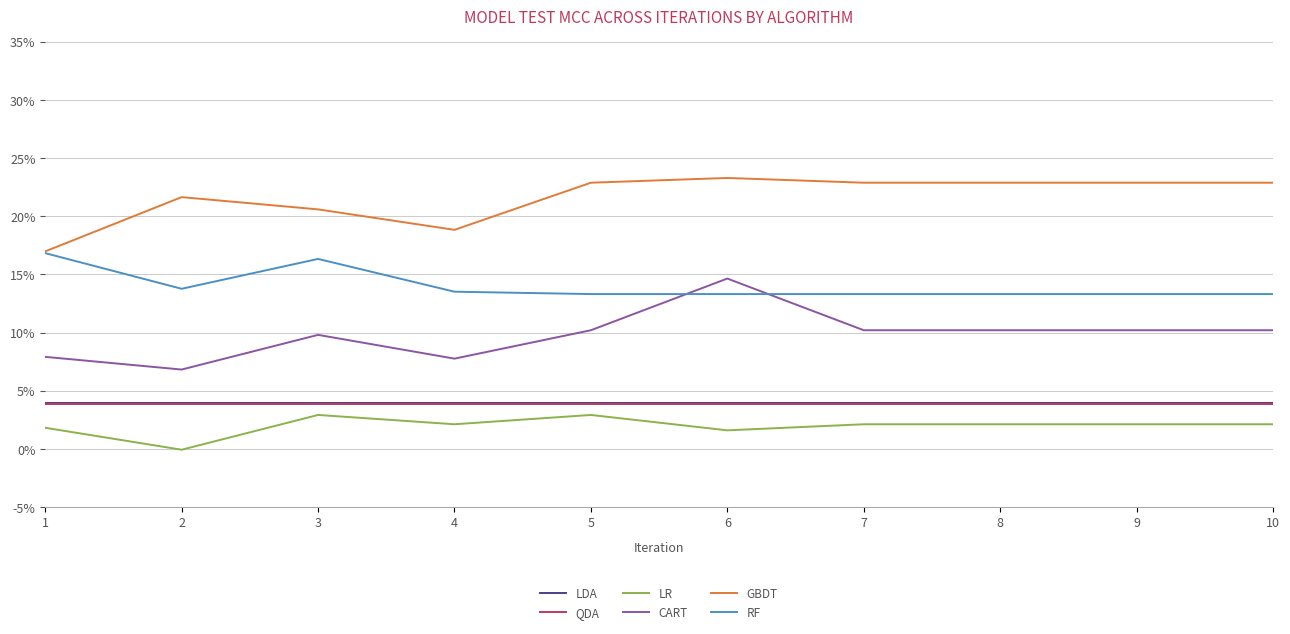

What is the total value across all series at 7?

0.6